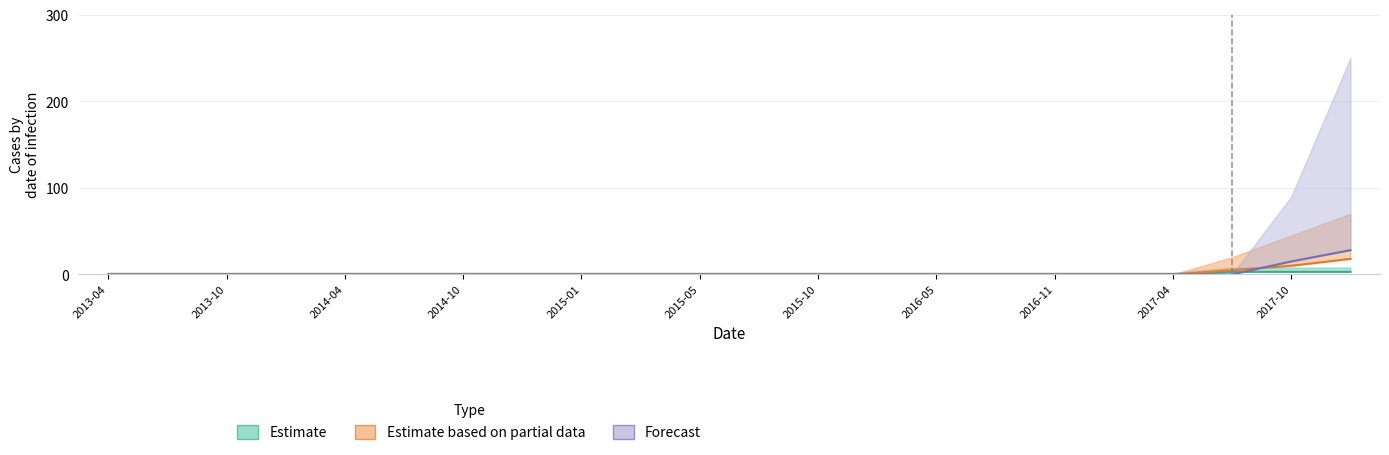

What is the maximum value shown in the chart?

28